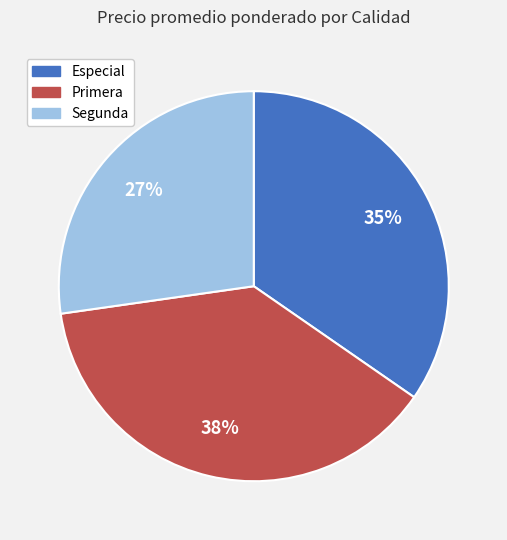

To the nearest percent, what is the difference between the largest and smallest slice percentages?

11%